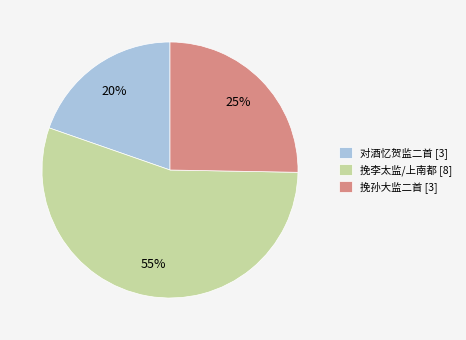

Is it true that 对酒忆贺监二首 [3] is 27% of the pie?

False